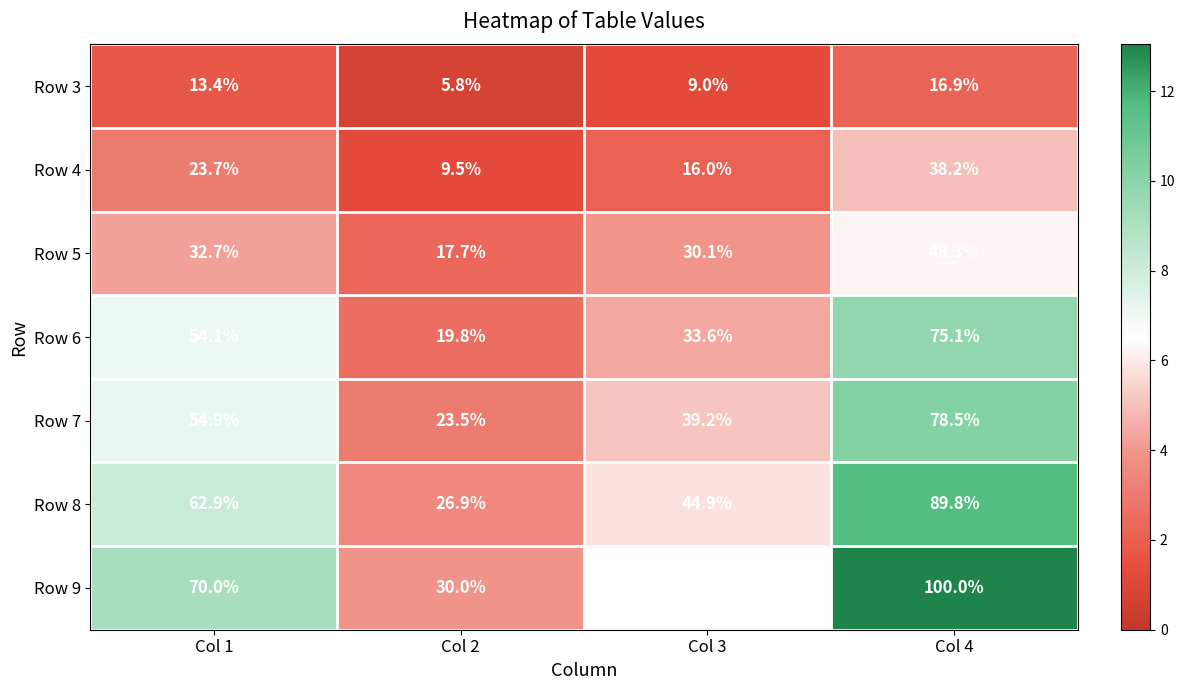

What is the difference between the second highest and minimum values in the Row 7 series?

31.4